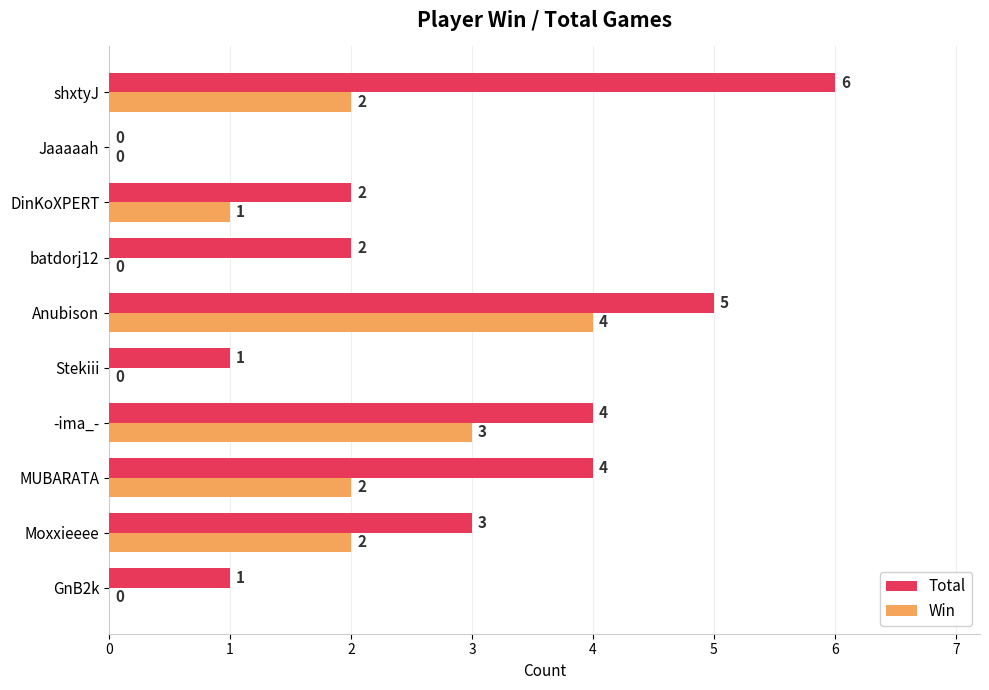

Where is Total nearest to the value 3?

Moxxieeee